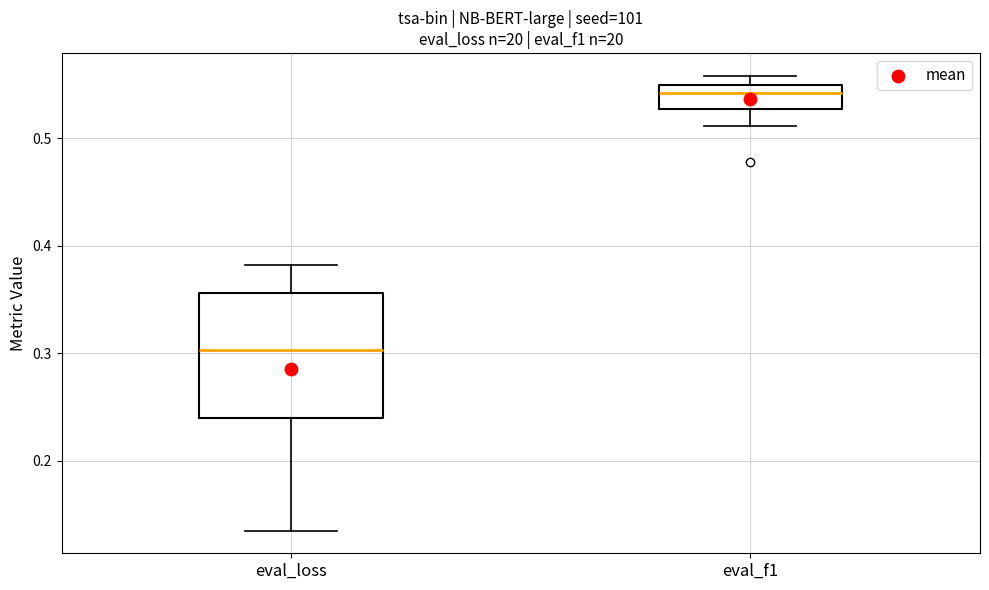

Reading left to right, read every box against the y-axis: the position of its median line, the range the box covers, and the ends of its whiskers. The values are not printed on the chart, so give them approximately, as read against the axis.

eval_loss: median 0.30, box 0.24 to 0.36, whiskers 0.14 to 0.38
eval_f1: median 0.54, box 0.53 to 0.55, whiskers 0.51 to 0.56